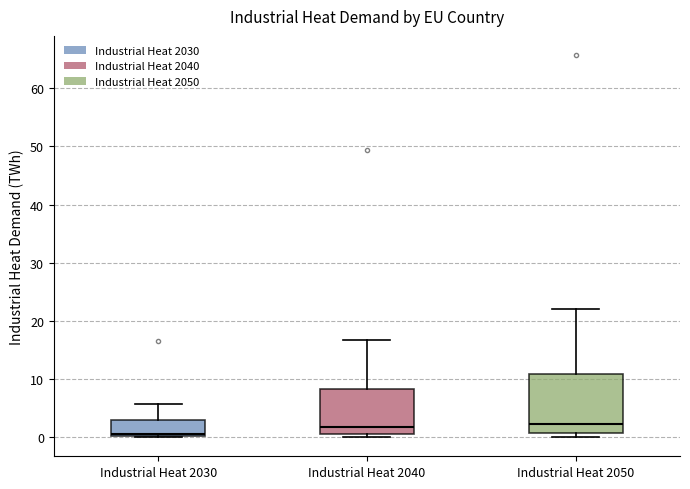

Reading left to right, transcribe this box plot: for each box, give where its median line is, the range the box spans, and where its two whiskers end, as read against the y-axis. The values are not printed on the chart, so give them approximately, as read against the axis.

Industrial Heat 2030: median 1, box 0 to 3, whiskers 0 to 6
Industrial Heat 2040: median 2, box 1 to 8, whiskers 0 to 17
Industrial Heat 2050: median 2, box 1 to 11, whiskers 0 to 22